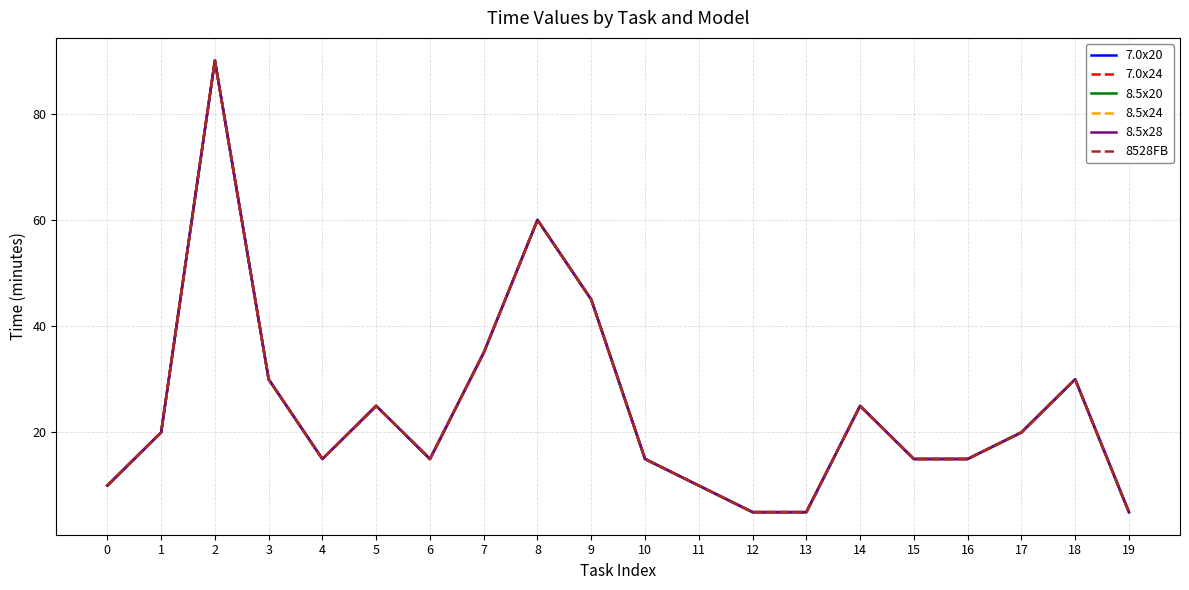

Does the chart have visible grid lines?

Yes